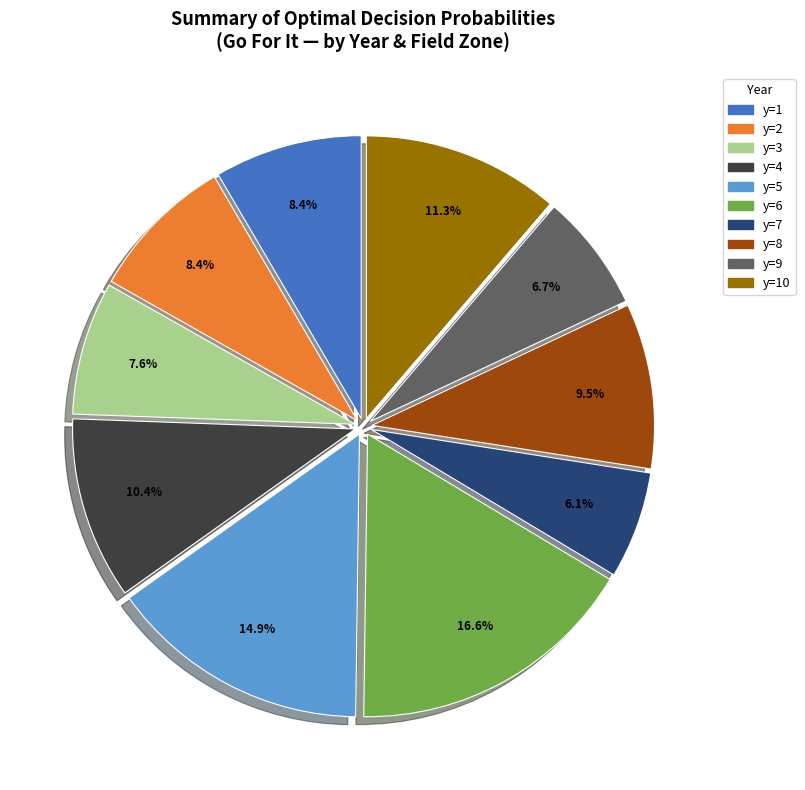

Does any single category account for the majority?

No